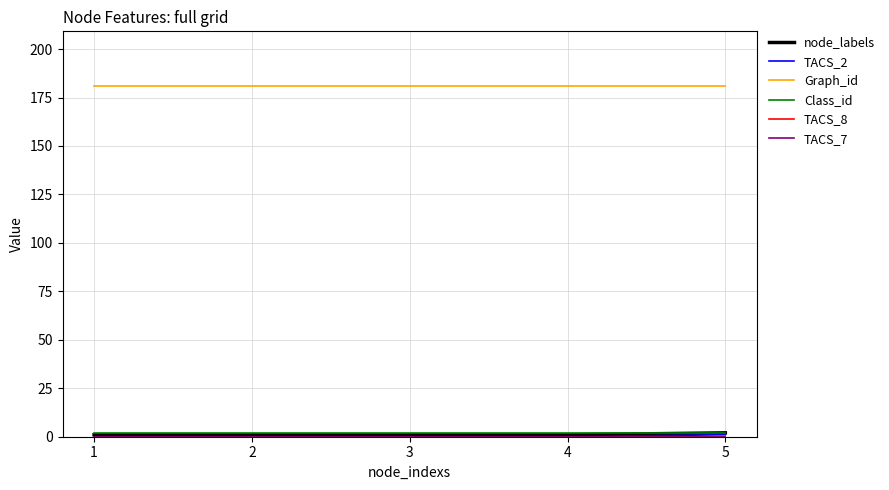

True or false: TACS_7 and Graph_id intersect in this chart.

False